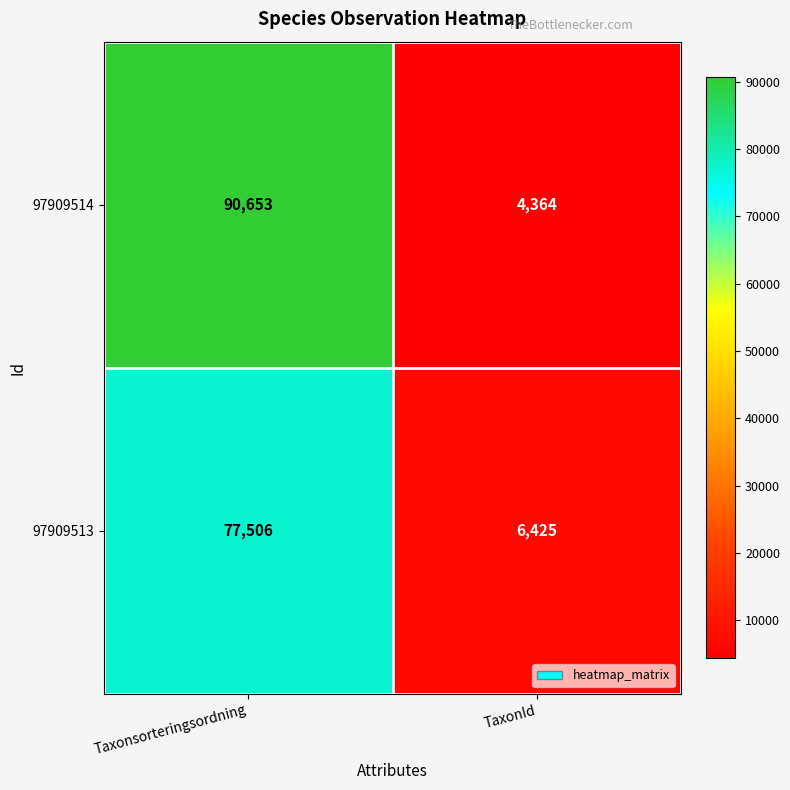

List the series in order of their peak value, lowest first.

97909513, 97909514